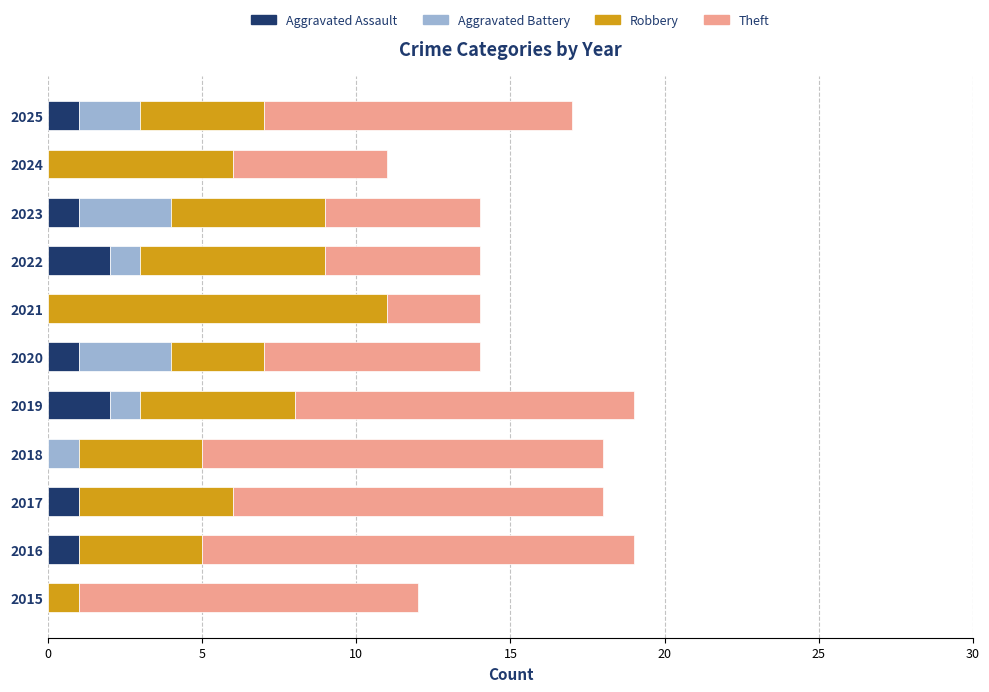

True or false: Aggravated Assault has a value of 1 at 2022.

False